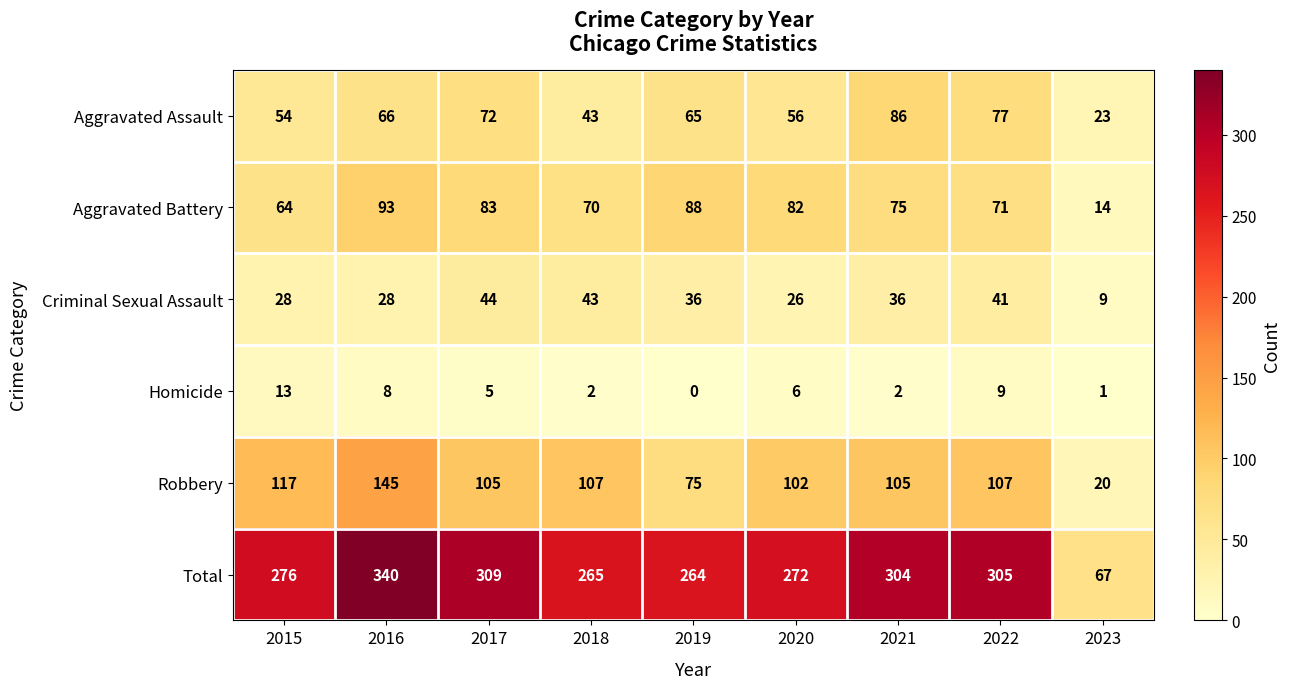

True or false: Criminal Sexual Assault has a value of 46 at 2015.

False